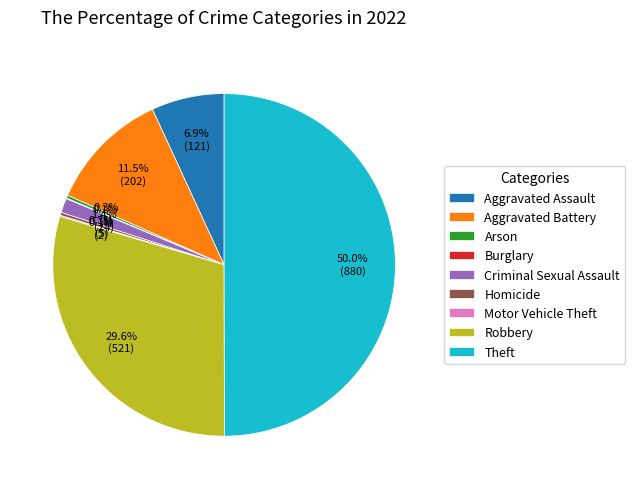

Which category has the biggest portion of the pie?

Theft